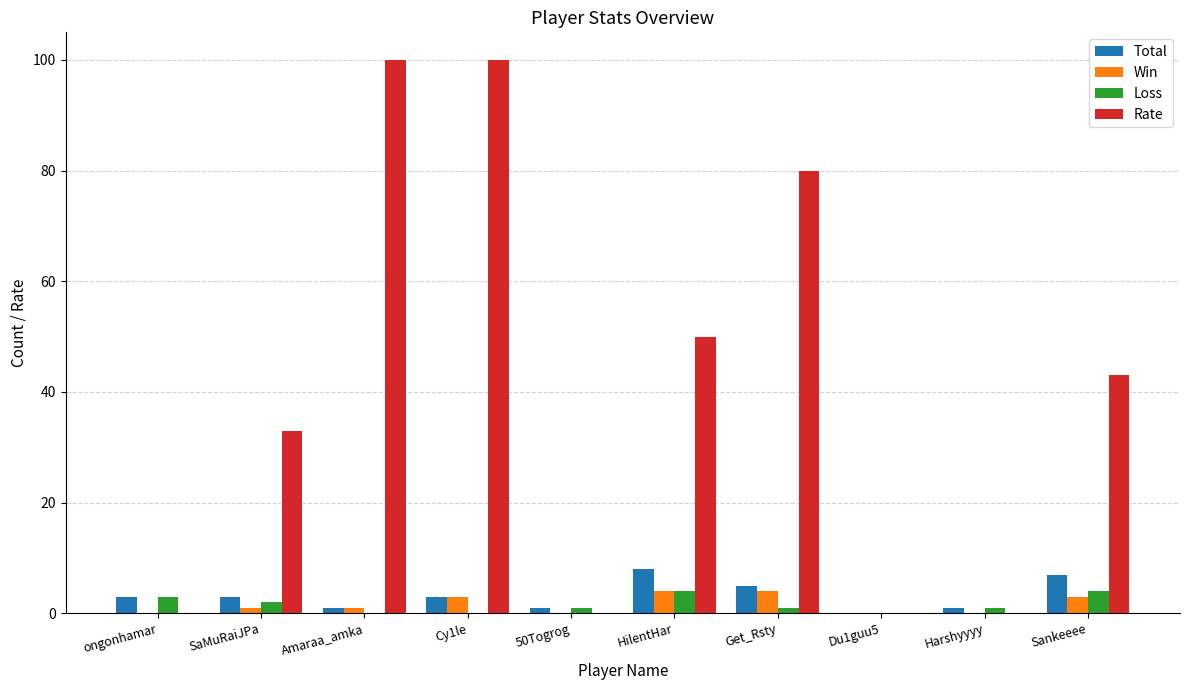

How many groups of bars are there?

10